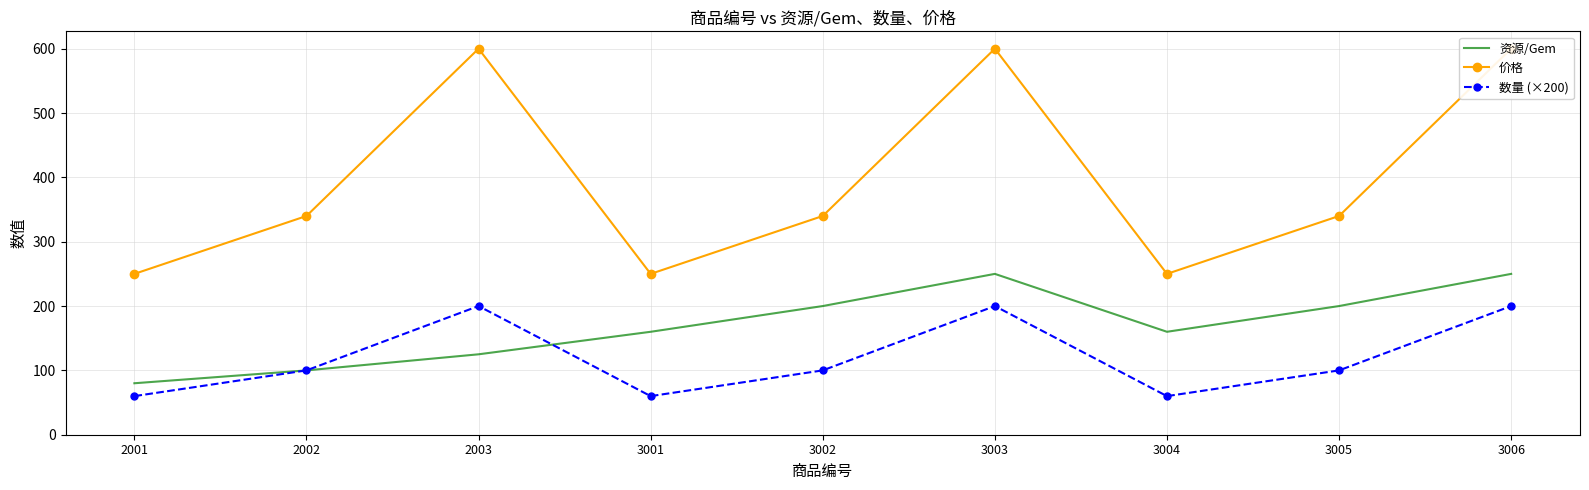

True or false: 价格 and 数量 (×200) cross at least once.

False